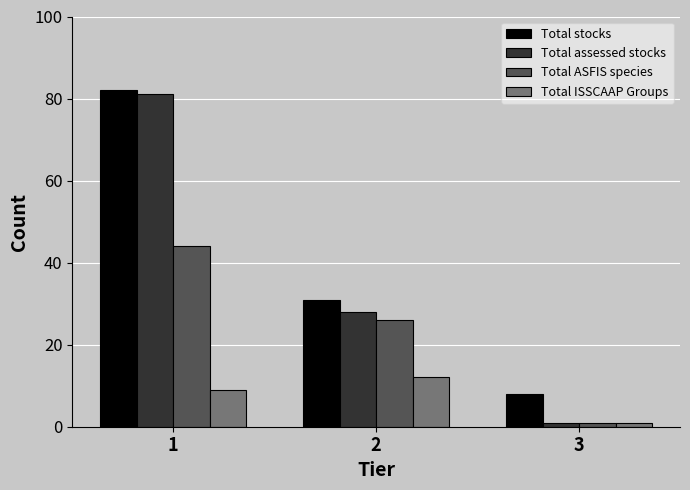

Which category has the highest value in the Total ISSCAAP Groups series?

2